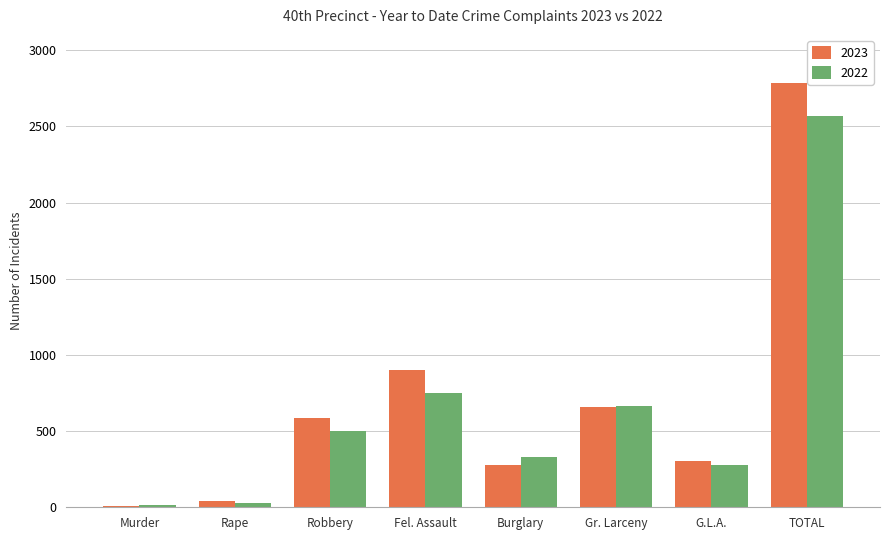

Reading right to left, extract all data points from this chart.

2023: 2781	306	658	280	902	589	38	8
2022: 2567	276	667	331	752	498	28	15